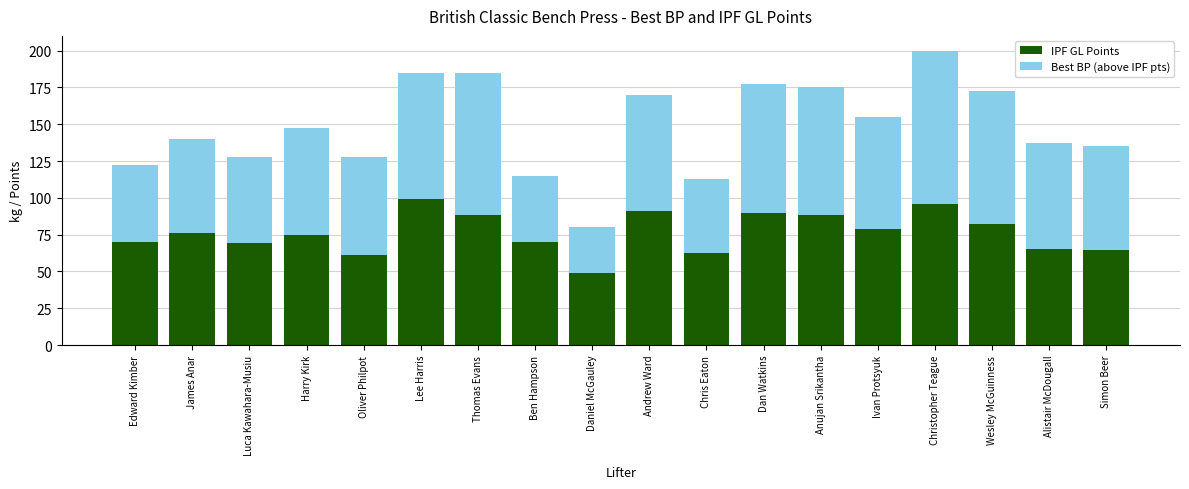

What are all the series names shown in the legend?

IPF GL Points, Best BP (above IPF pts)